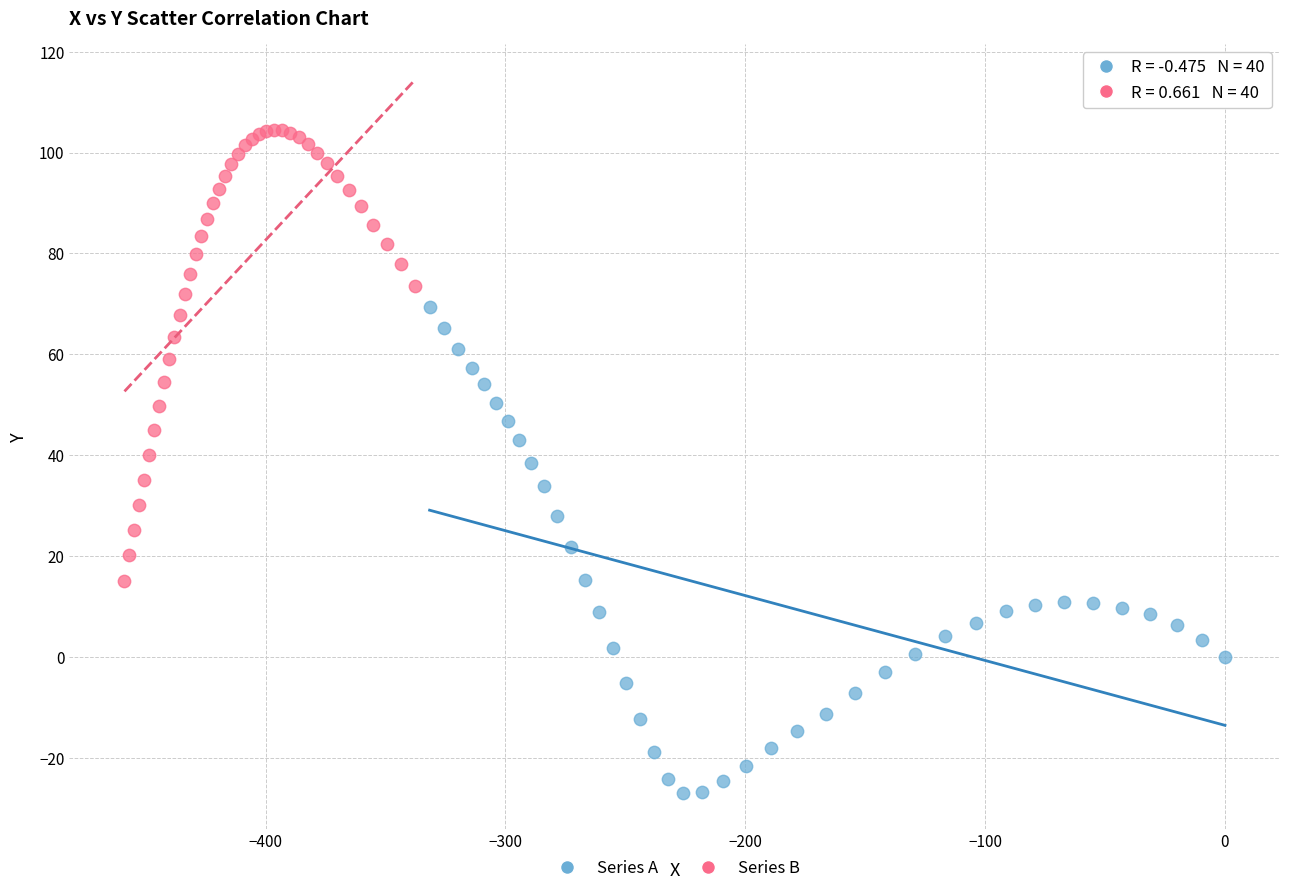

What are all the series names shown in the legend?

Series A, Series B